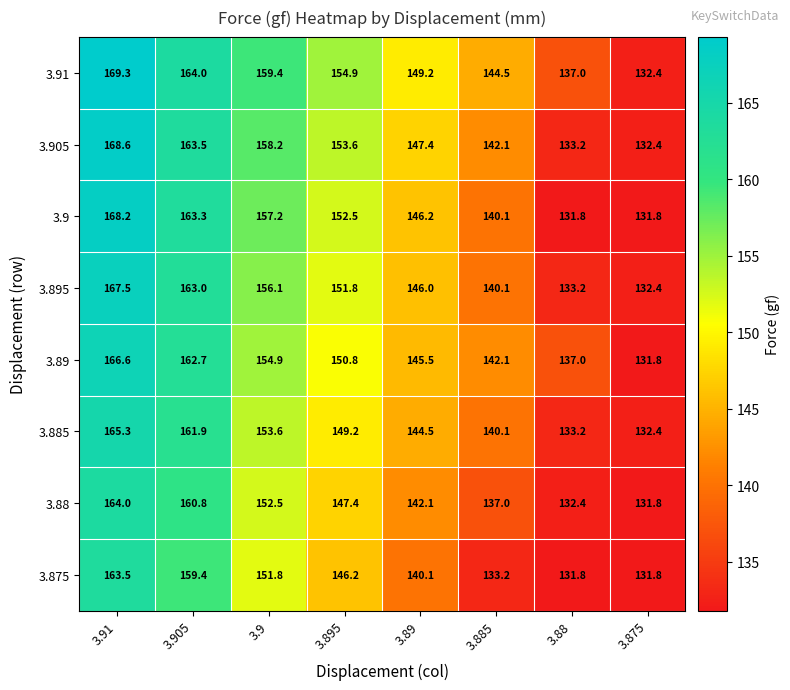

Which series has the largest total across all categories?

3.91